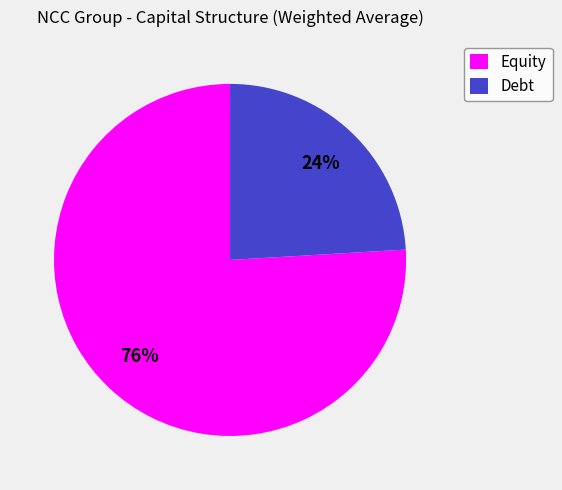

The Equity slice represents 76% of the pie. True or false?

True